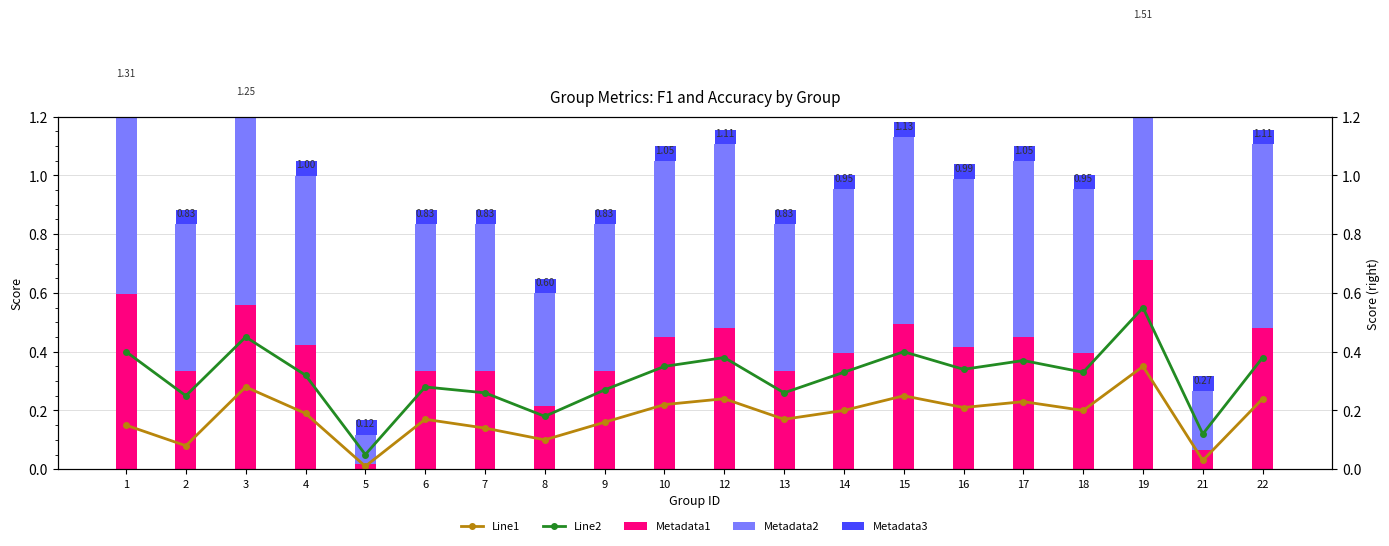

Is the value of Line2 at 6 greater than the value of Metadata1 at 8?

Yes